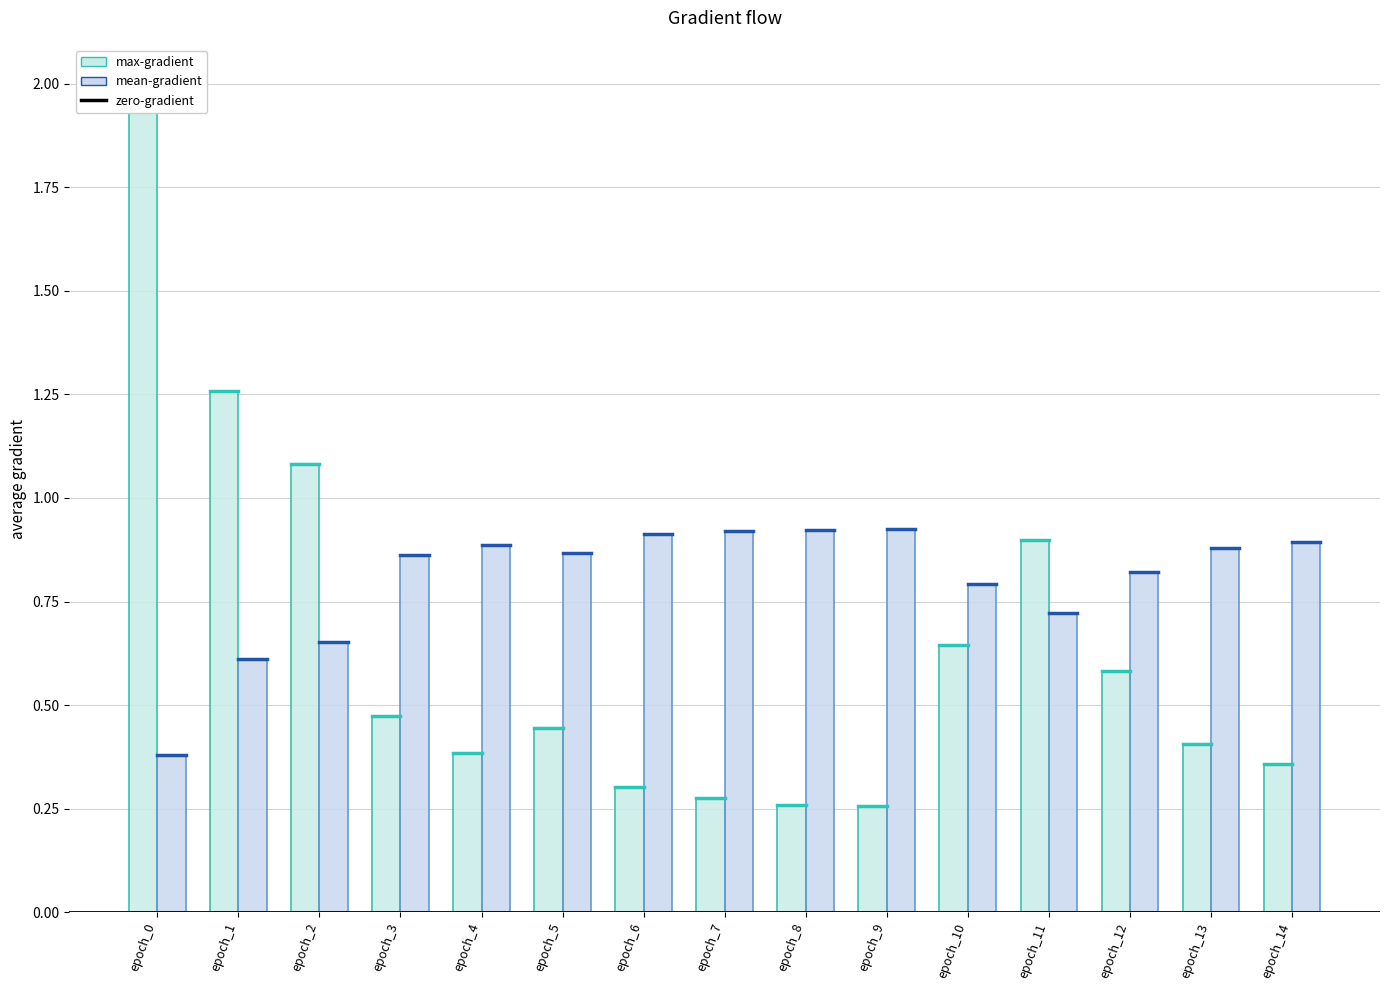

Is it true that mean-gradient equals 0.9 at epoch_7?

True